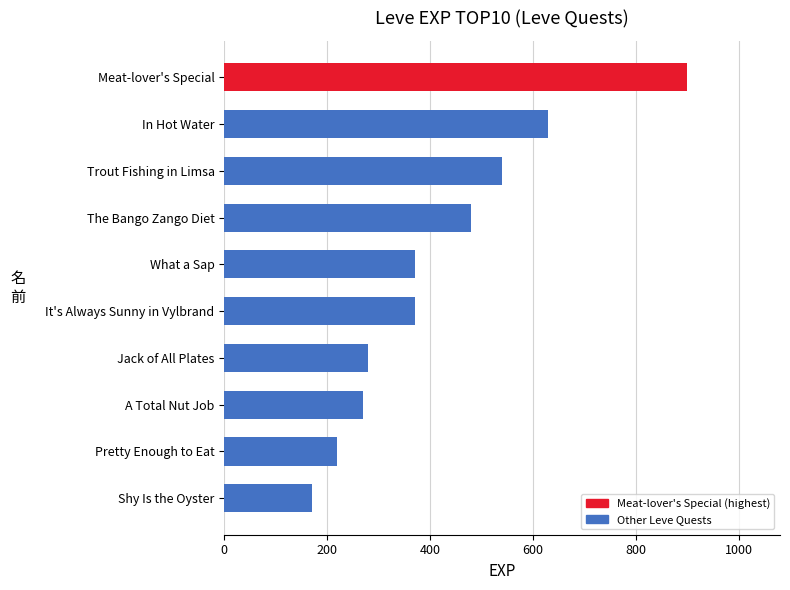

The value at Meat-lover's Special is 900. True or false?

True